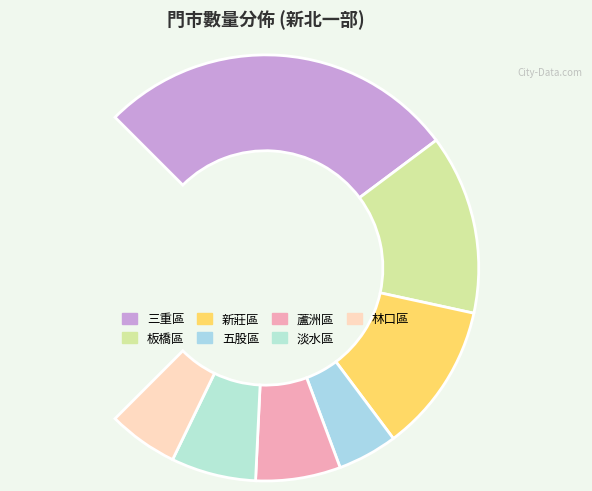

To the nearest percent, what is the difference between the 三重區 and 板橋區 slice percentages?

18%